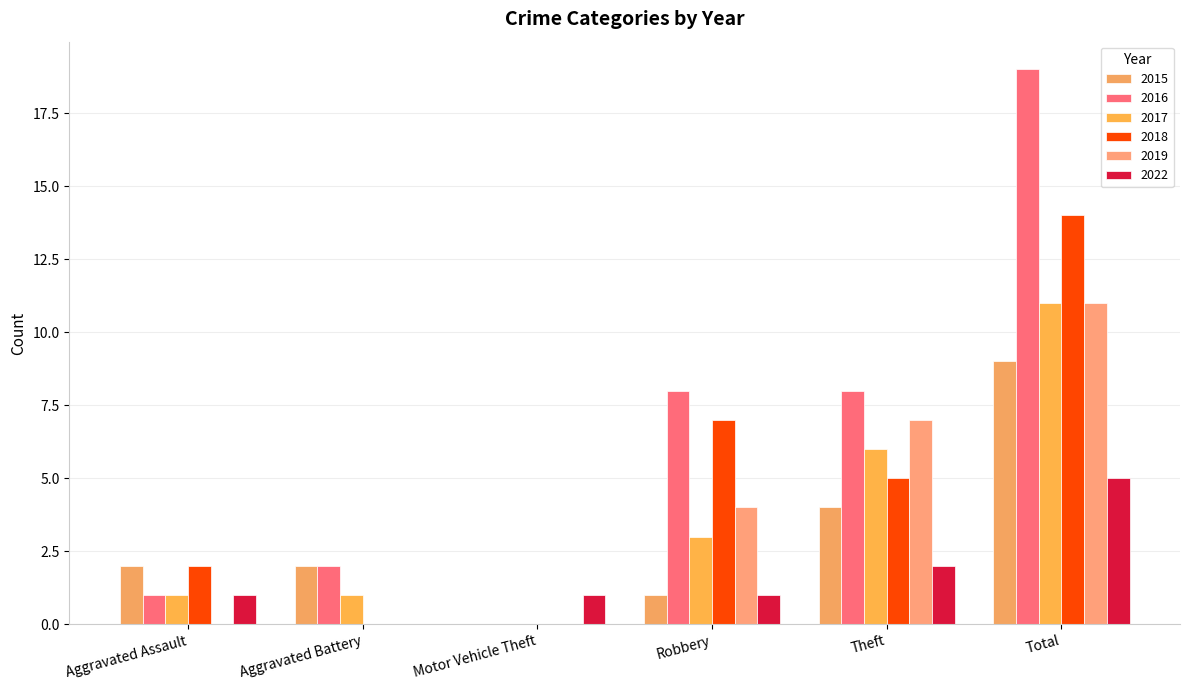

What is the highest value of the 2017 series?

11